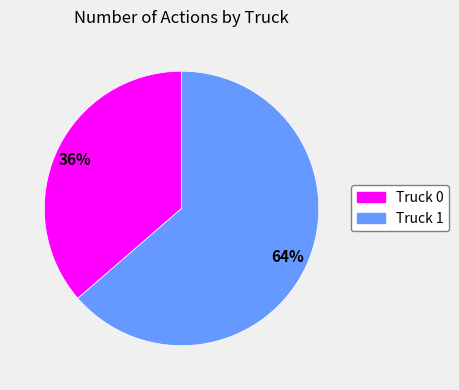

Does Truck 1 represent more than half of the total?

Yes